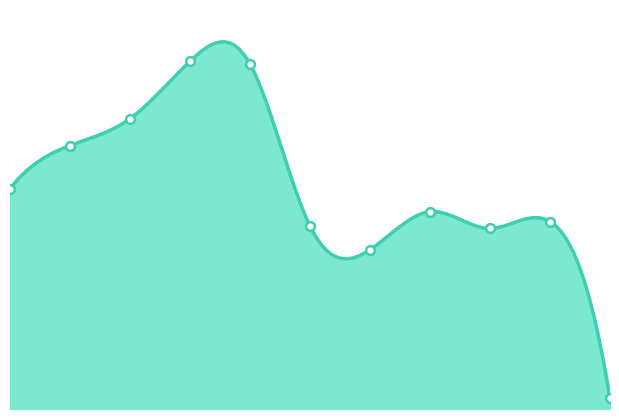

What is the change in value from 2 to 4?

+488